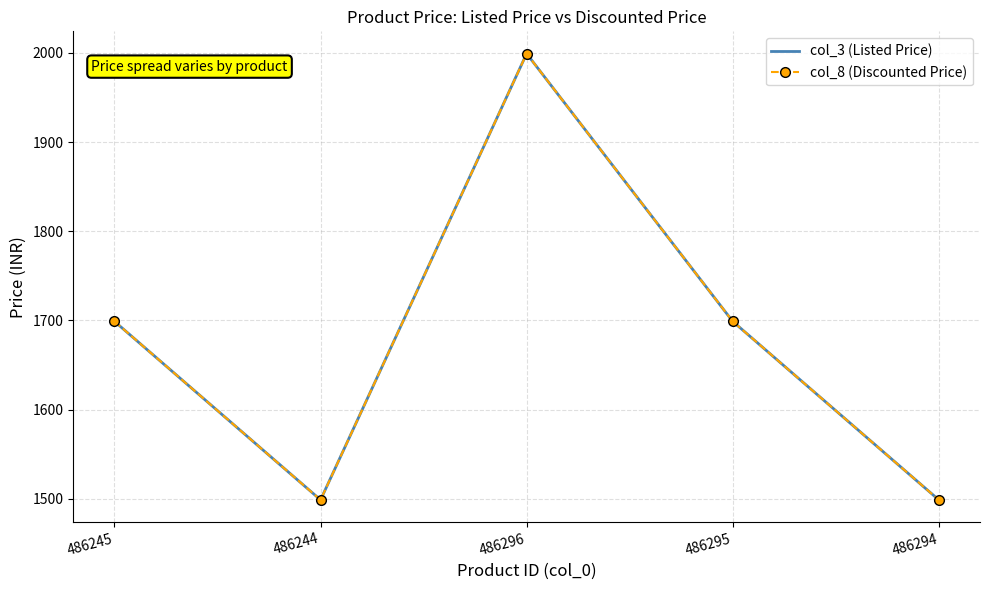

Reading left to right, transcribe all the data shown in this chart.

col_3 (Listed Price): 1699	1499	1999	1699	1499
col_8 (Discounted Price): 1699	1499	1999	1699	1499